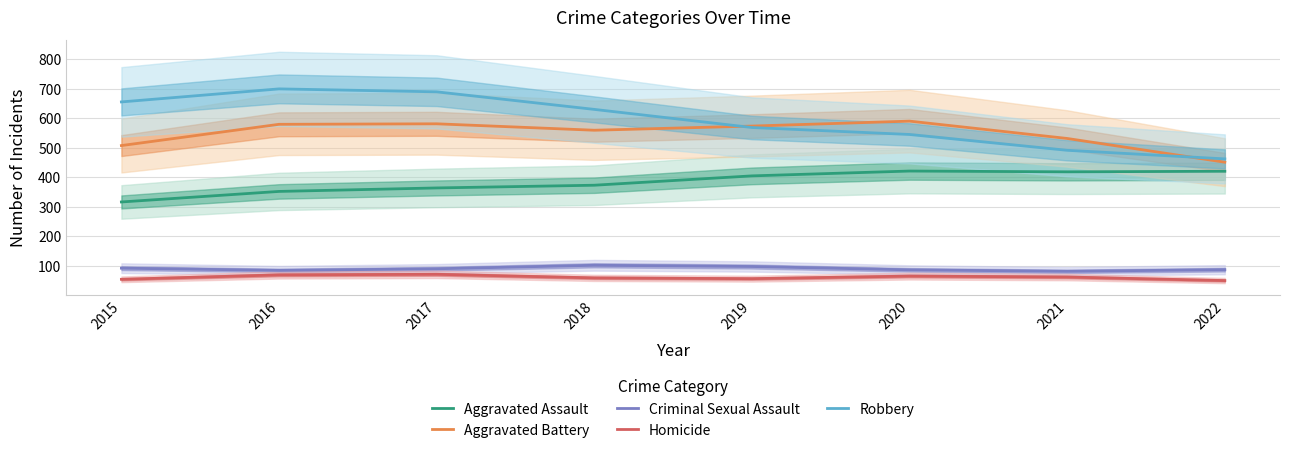

True or false: Aggravated Assault has more than 2 points higher than both neighbors.

False